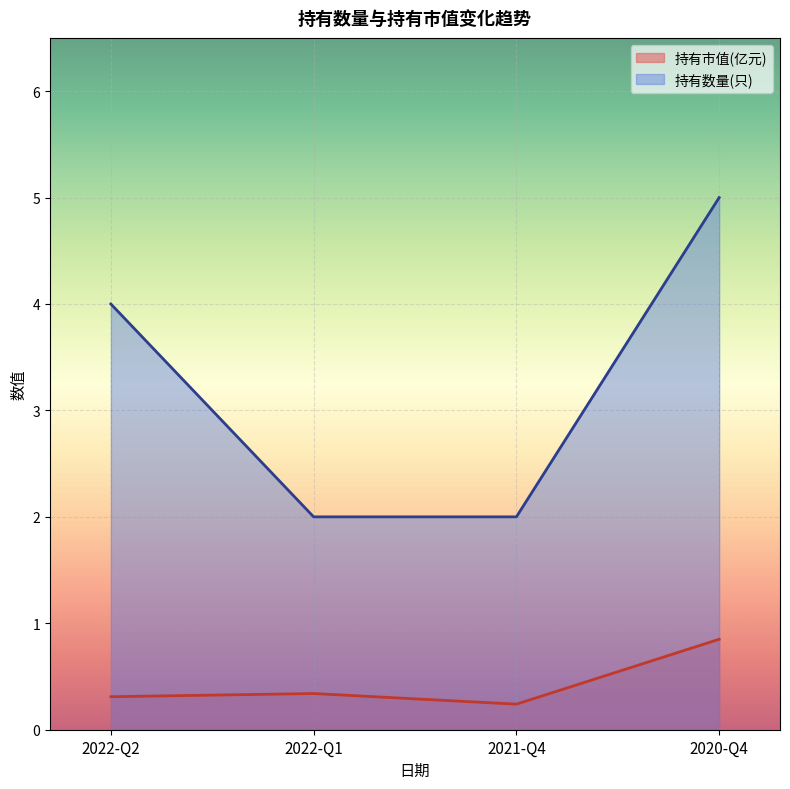

What is the total value across all series at 2022-Q2?

4.3